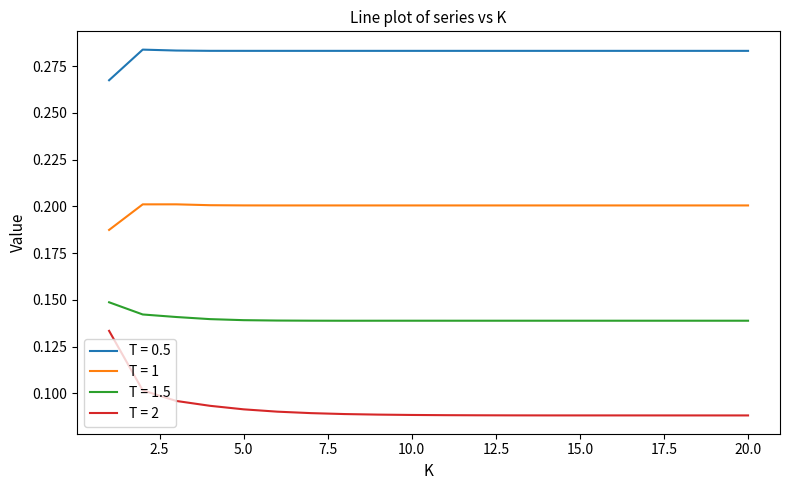

Rank the series by their average value, from lowest to highest.

T = 2, T = 1.5, T = 1, T = 0.5